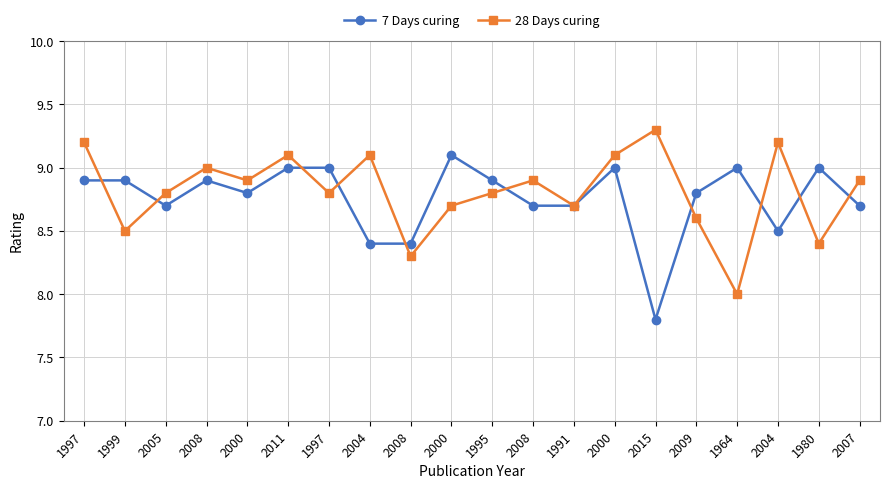

What are all the series names shown in the legend?

7 Days curing, 28 Days curing